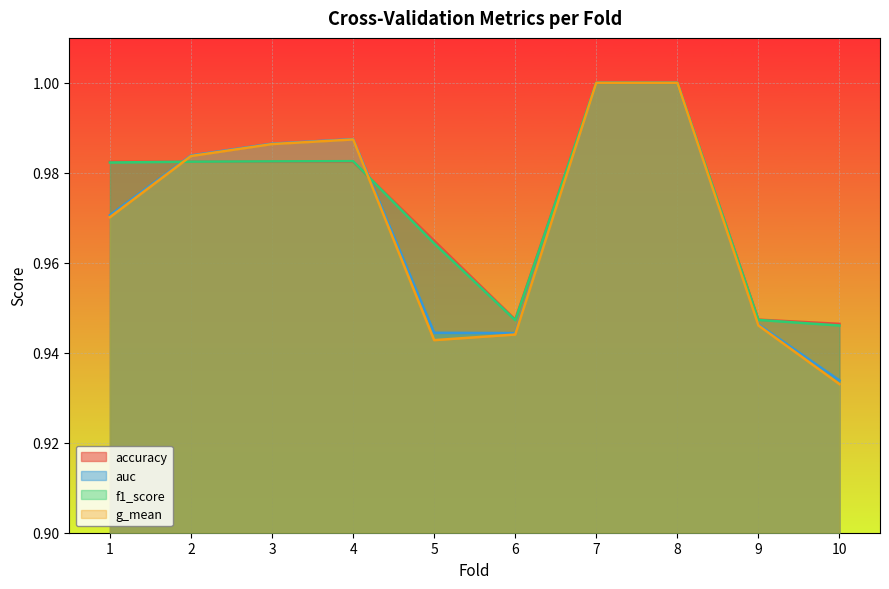

How many lines are shown in the chart?

4